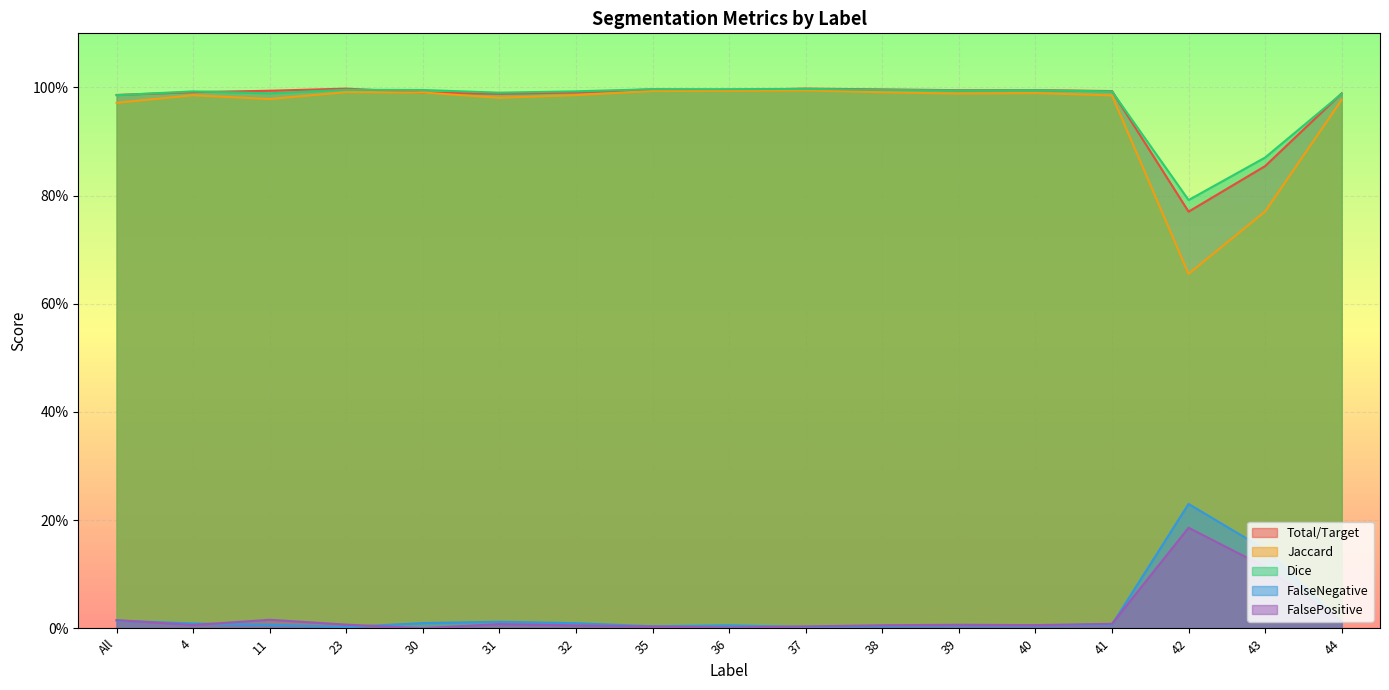

What is the label of the 15th point from the left?

42